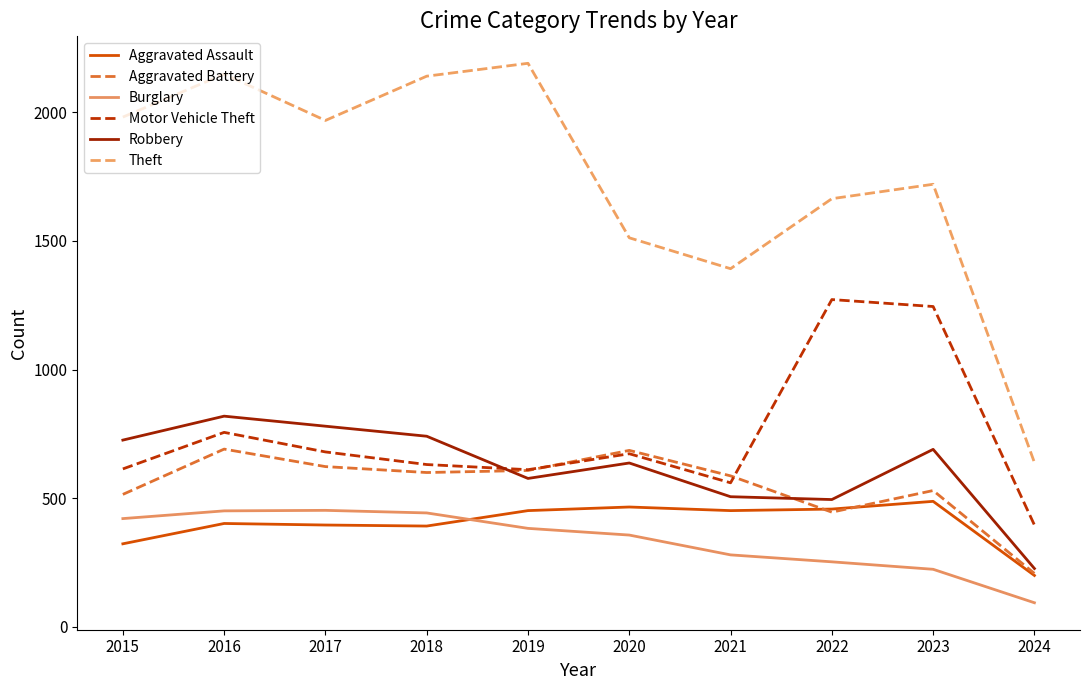

Is it true that Robbery equals 690 at 2023?

True